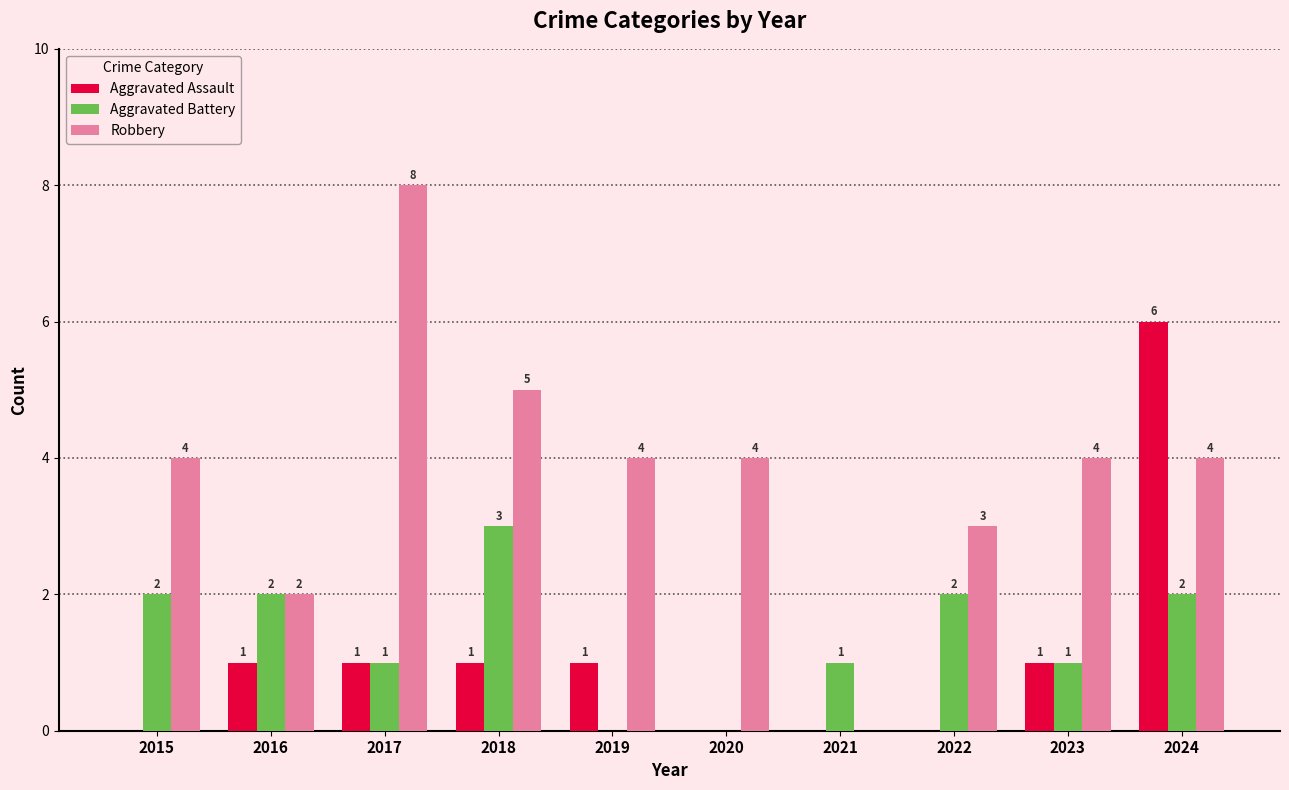

Read the Robbery value at 2023.

4